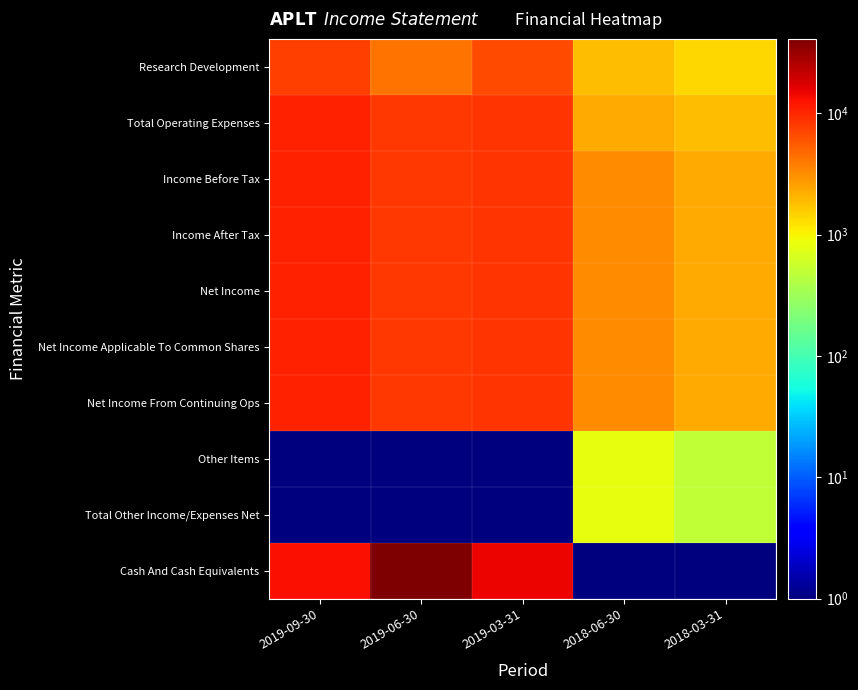

Which label corresponds to the smallest value in the chart?

2019-09-30